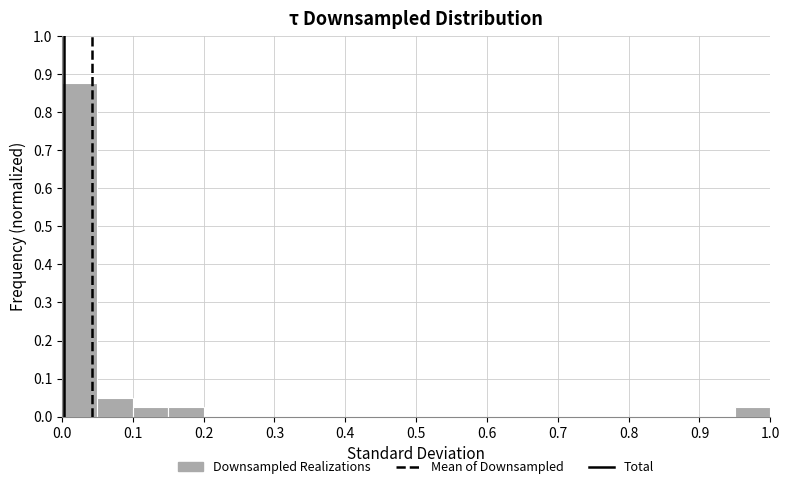

Reading left to right, list every bar in this chart as the range it spans on the x-axis followed by its height. Neither the bar edges nor the heights are printed on the chart, so give them approximately, as read against the axes.

0.00 to 0.05: 0.88
0.05 to 0.10: 0.05
0.10 to 0.15: 0.03
0.15 to 0.20: 0.03
0.20 to 0.25: 0
0.25 to 0.30: 0
0.30 to 0.35: 0
0.35 to 0.40: 0
0.40 to 0.45: 0
0.45 to 0.50: 0
0.50 to 0.55: 0
0.55 to 0.60: 0
0.60 to 0.65: 0
0.65 to 0.70: 0
0.70 to 0.75: 0
0.75 to 0.80: 0
0.80 to 0.85: 0
0.85 to 0.90: 0
0.90 to 0.95: 0
0.95 to 1.00: 0.03